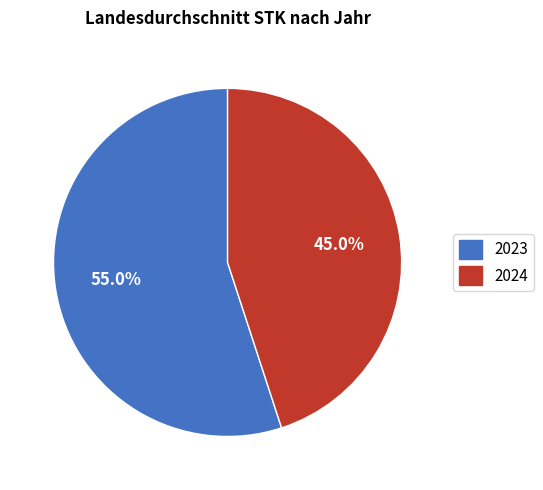

Is there a majority slice in this chart?

Yes